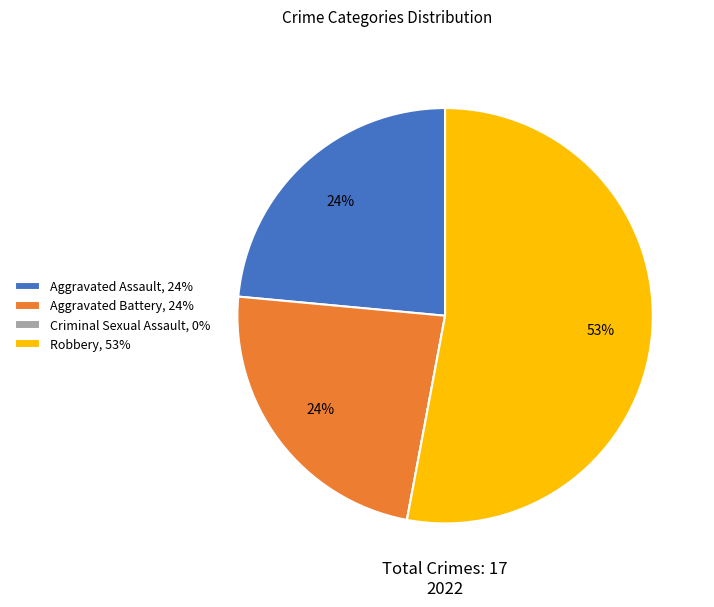

To the nearest percent, what is the difference between the Aggravated Assault, 24% and Robbery, 53% slice percentages?

29%